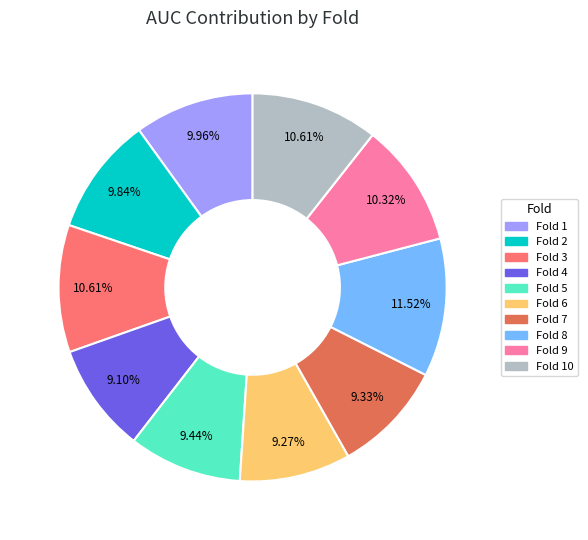

Is there any slice that represents more than half of the pie?

No